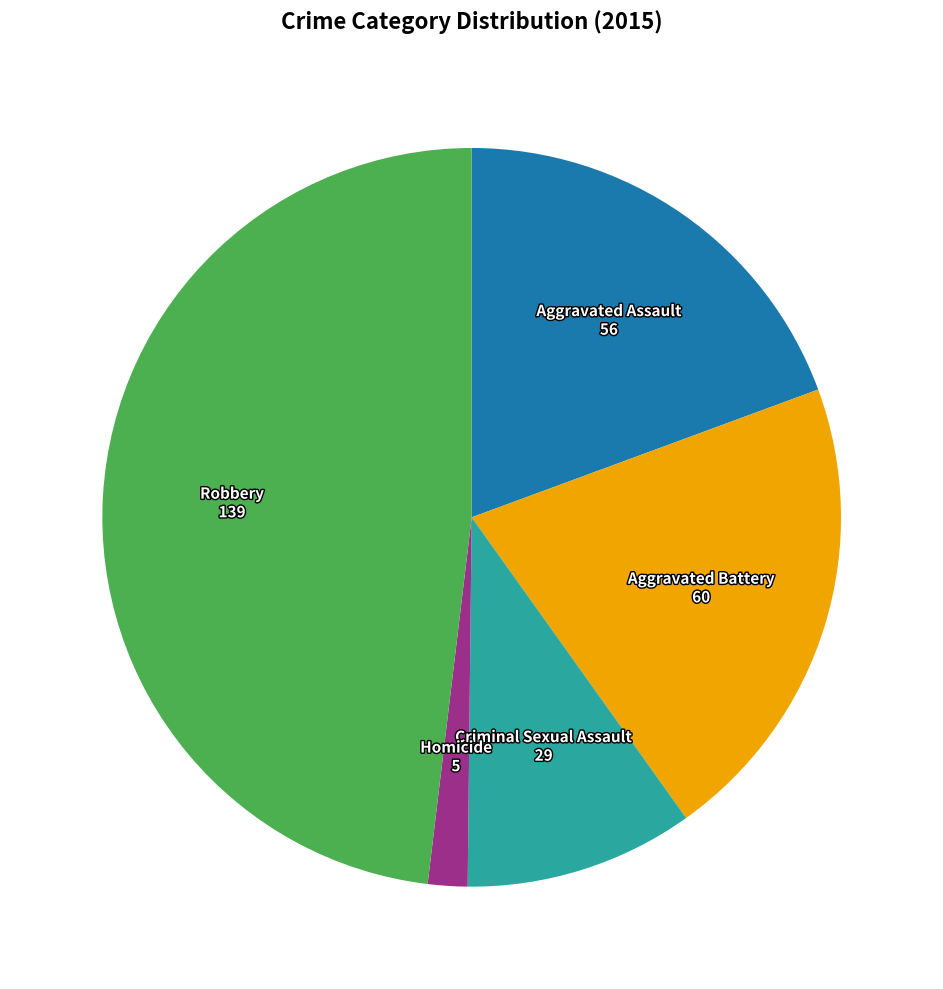

Does Homicide account for over 50% of the chart?

No